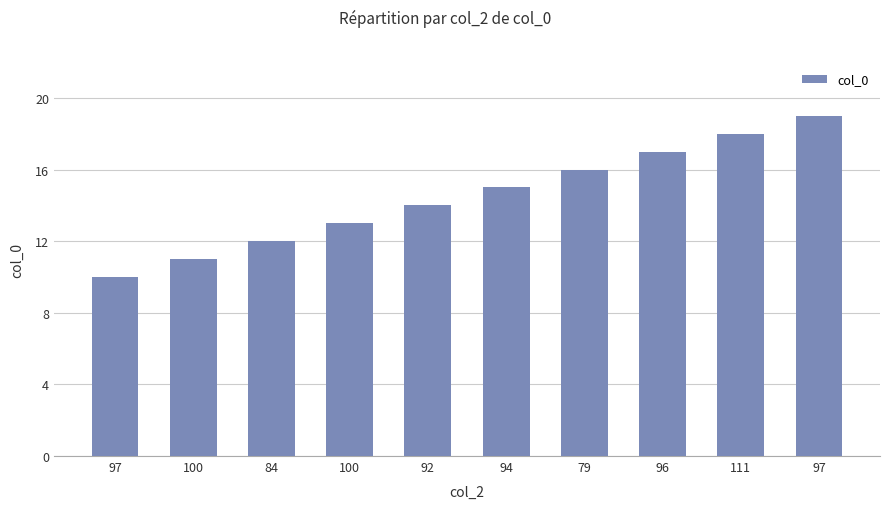

How many bars are there in total?

10